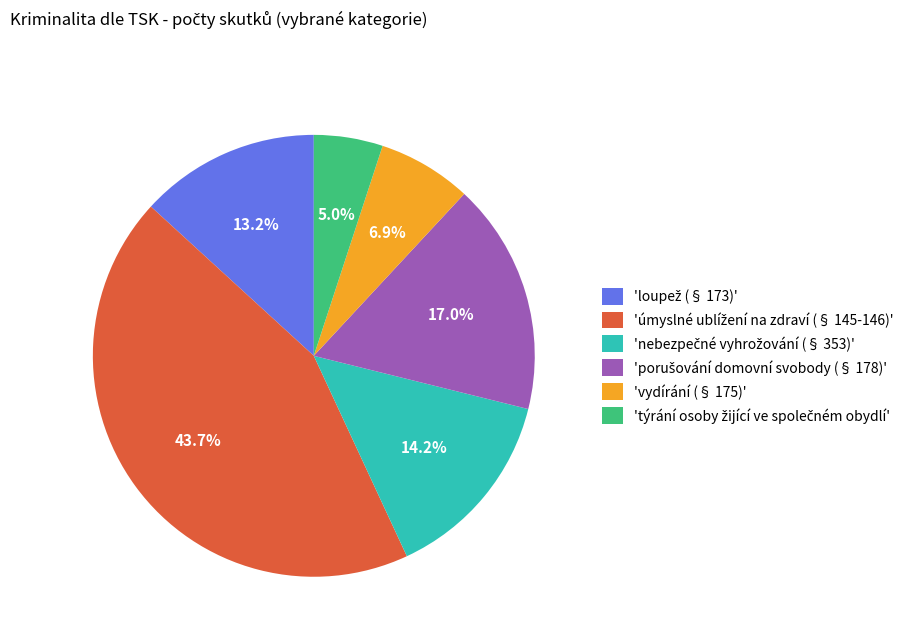

Is there any slice that represents more than half of the pie?

No